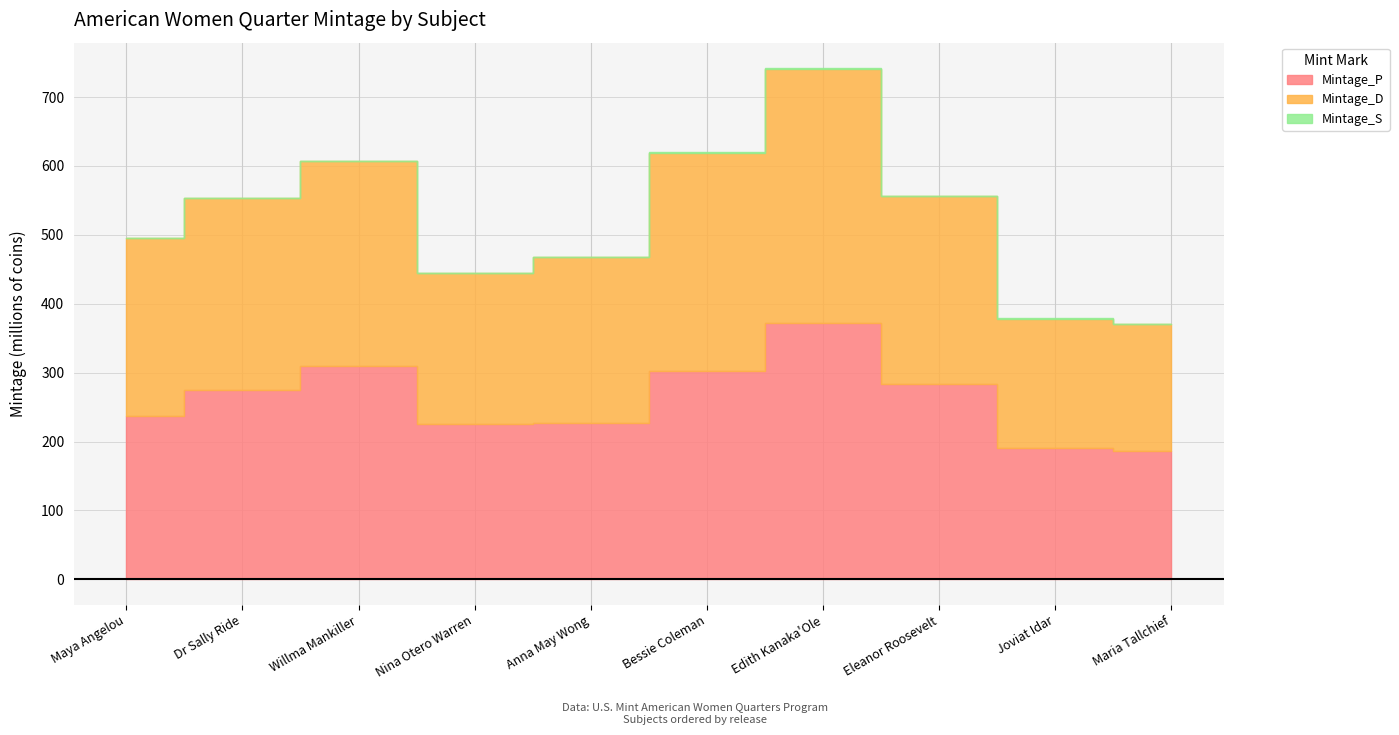

True or false: Mintage_P has more than 1 interior local peaks.

True